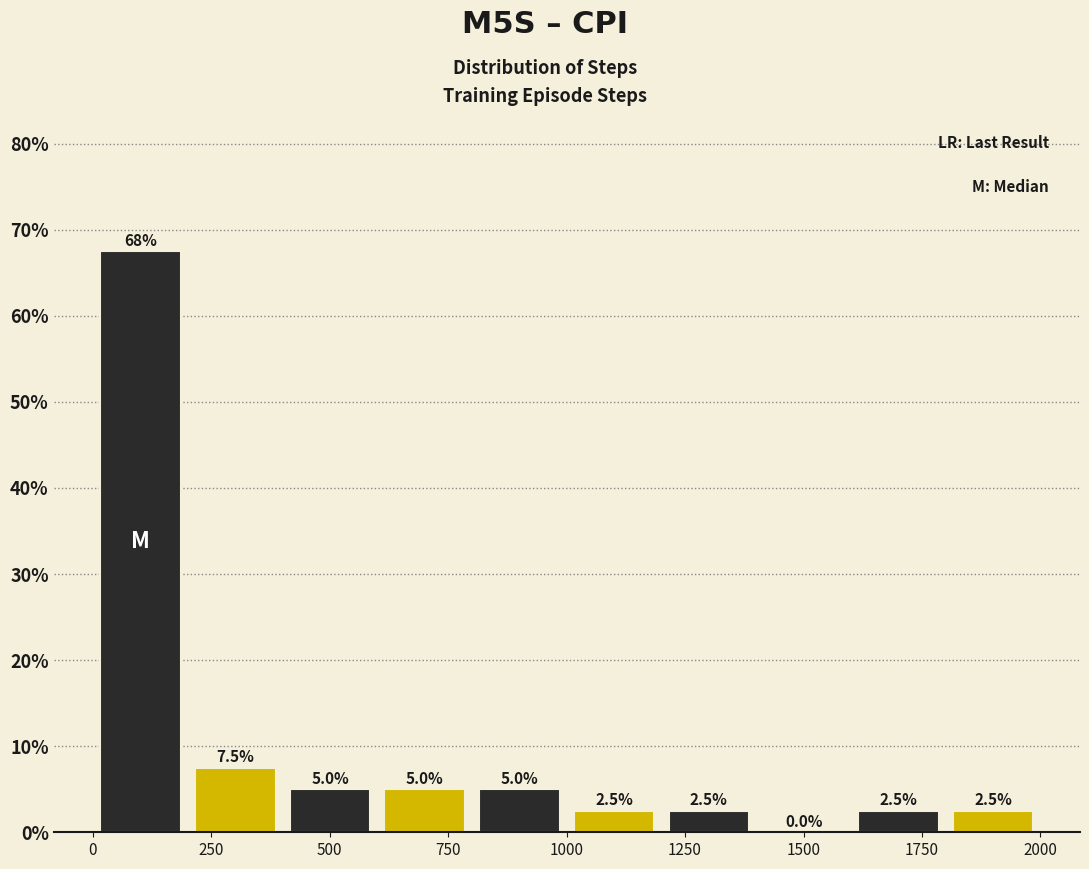

Read against the x-axis, roughly where is the centre of the tallest bar?

100